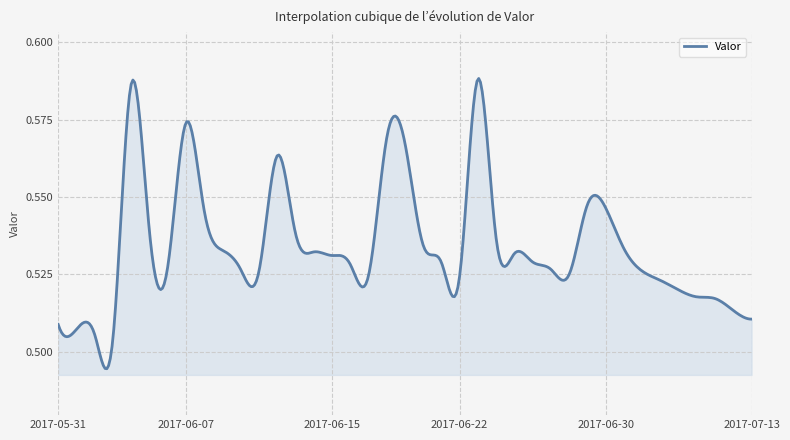

What is the label of the 23rd point from the left?

2017-06-22